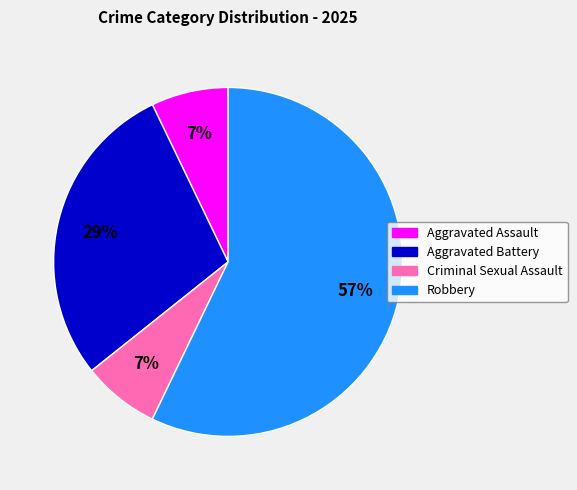

To the nearest percent, what portion does Aggravated Battery represent?

29%